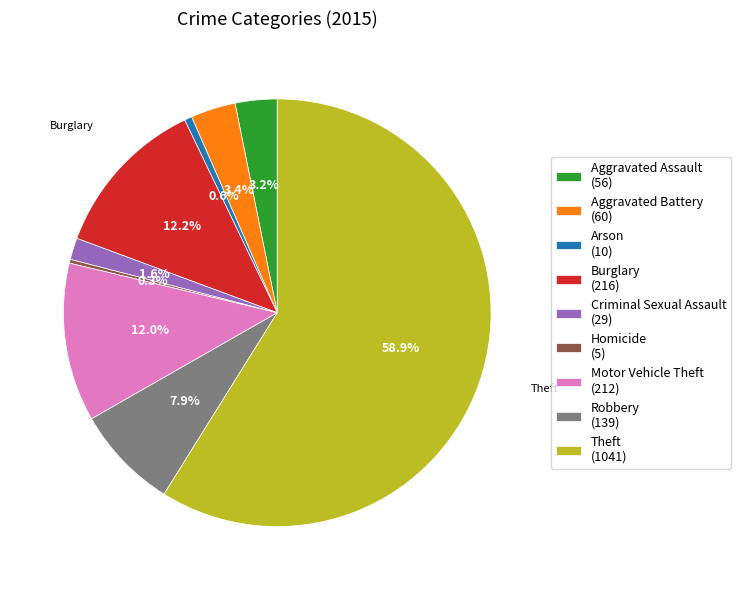

The Arson slice represents 15% of the pie. True or false?

False